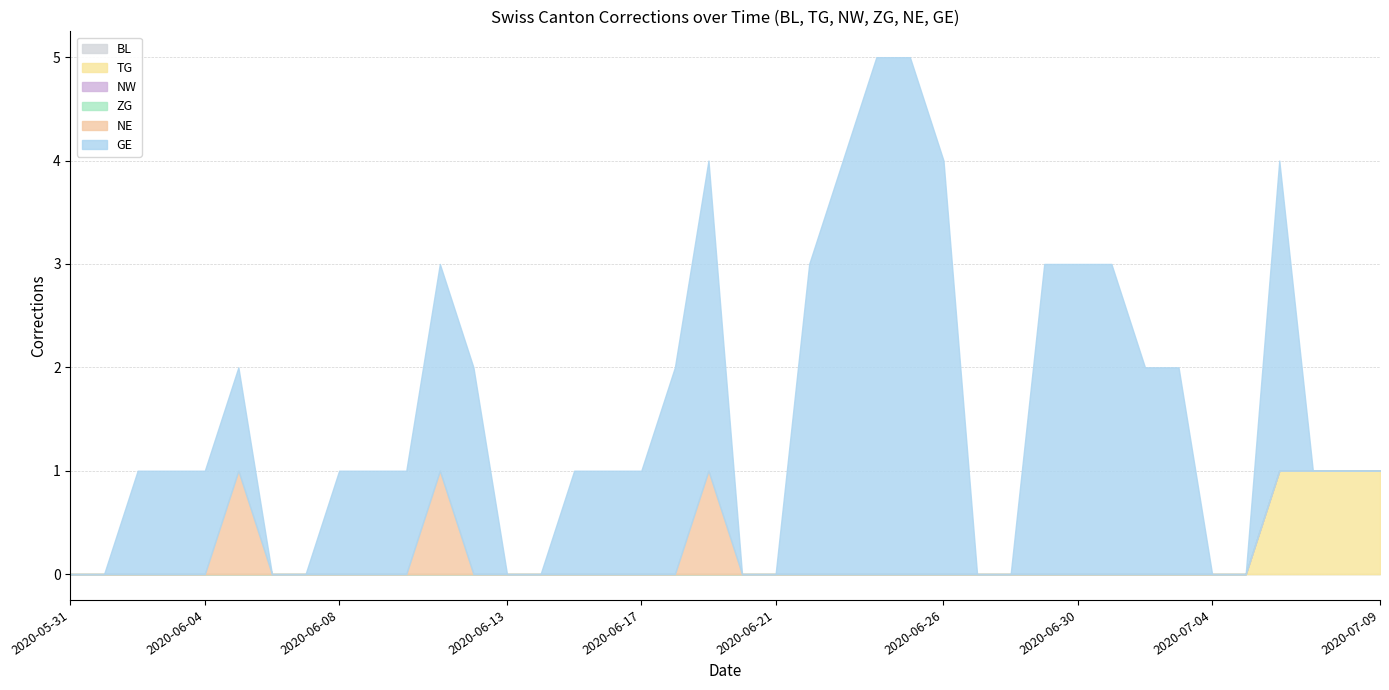

Which series has the largest total across all categories?

GE